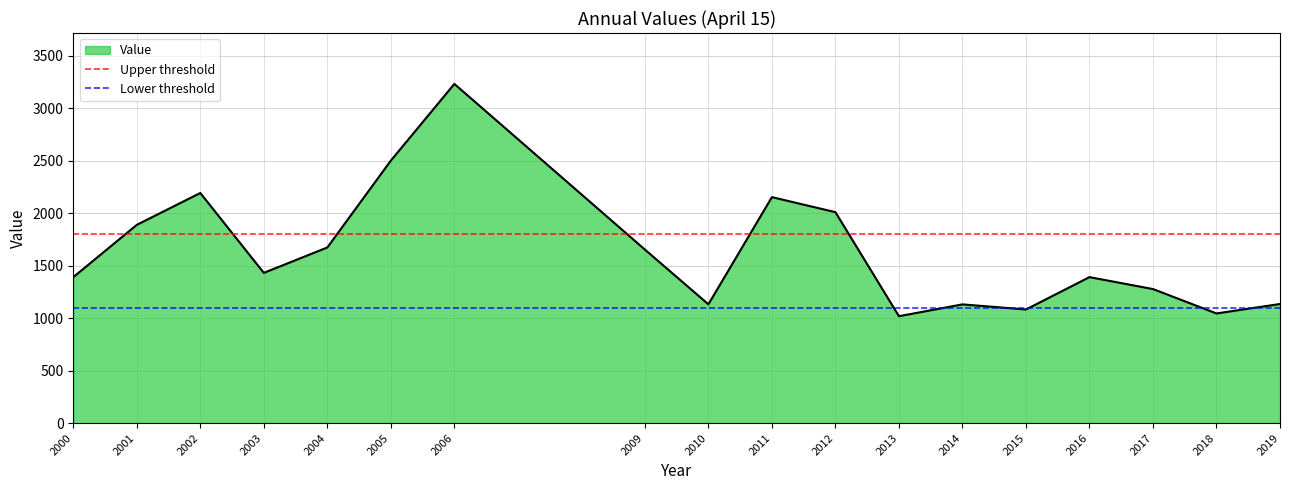

Is it true that Value equals 3915.5 at 2002?

False